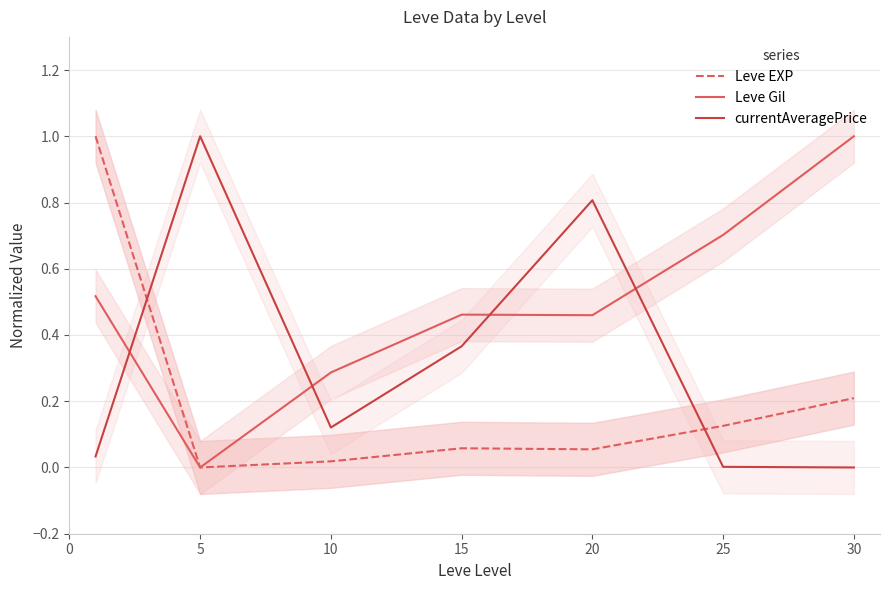

How many lines are shown in the chart?

3